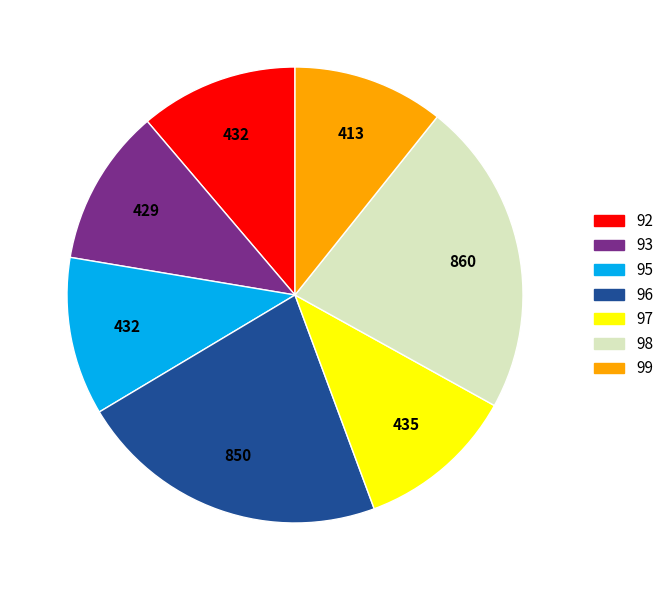

Is there any slice that represents more than half of the pie?

No